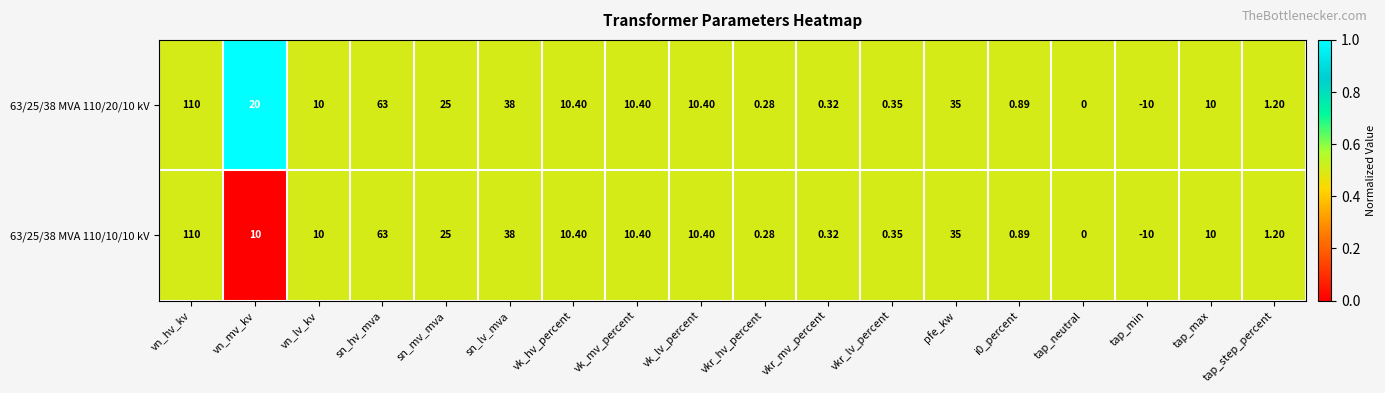

Which category has the highest value across all series?

vn_hv_kv